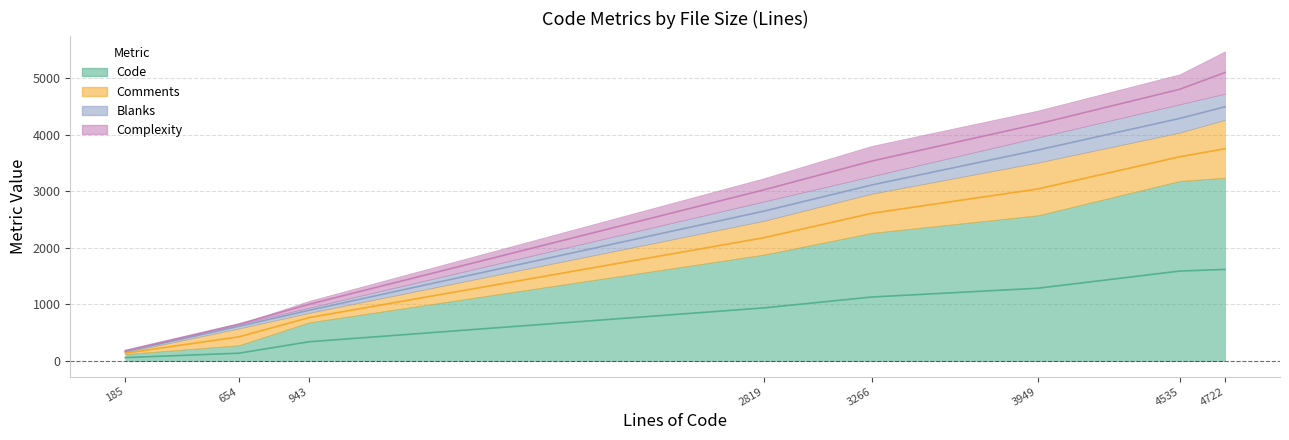

What is the minimum value for Comments?

32